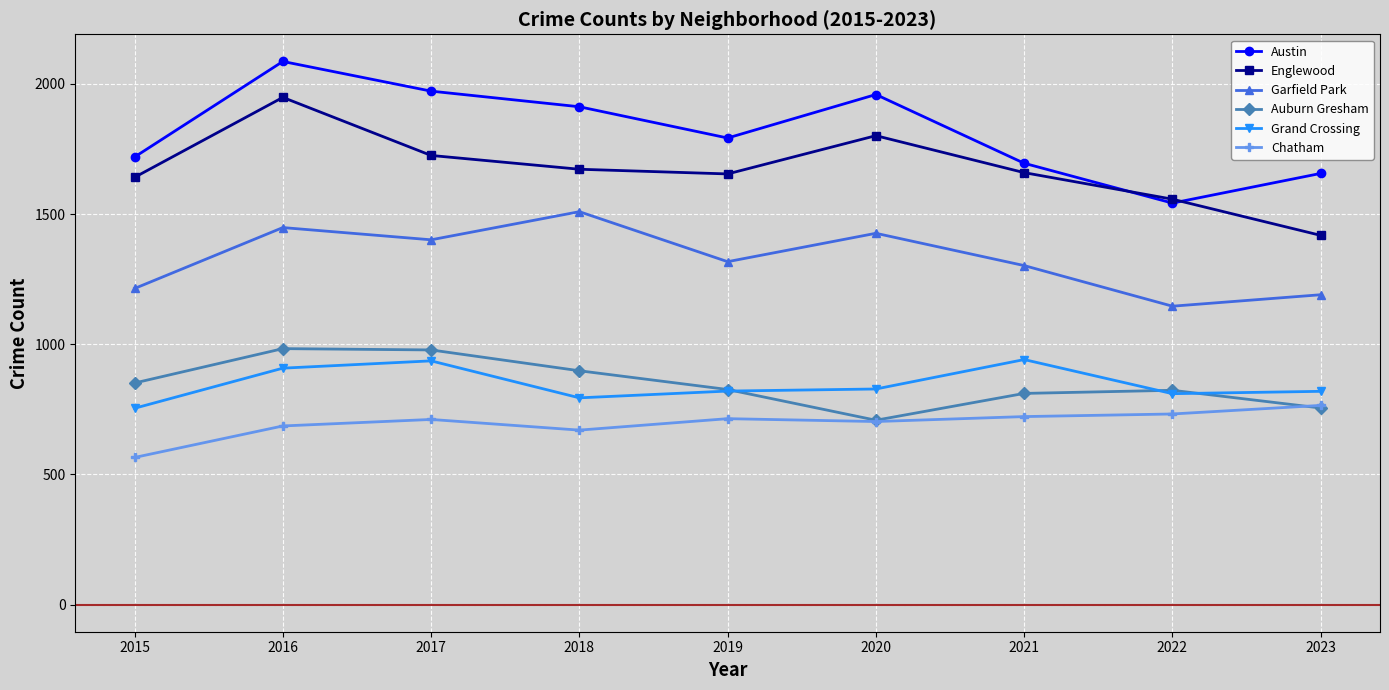

The value of Austin at 2018 is 2613. True or false?

False